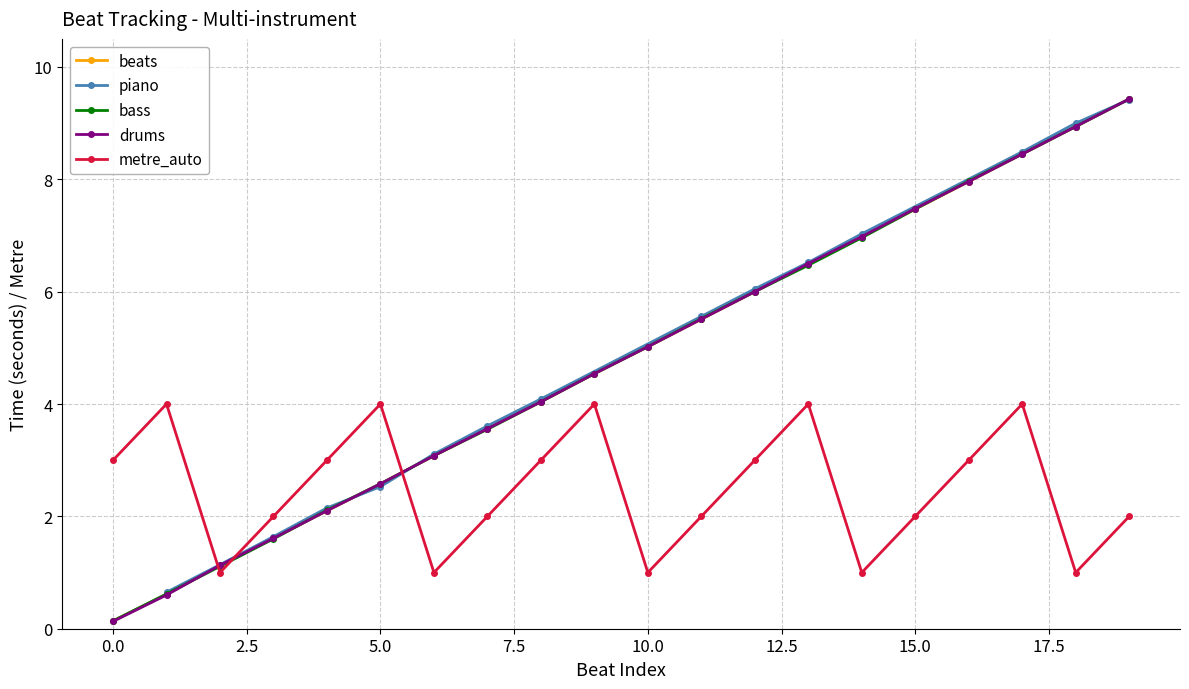

Count the number of categories in the chart.

20